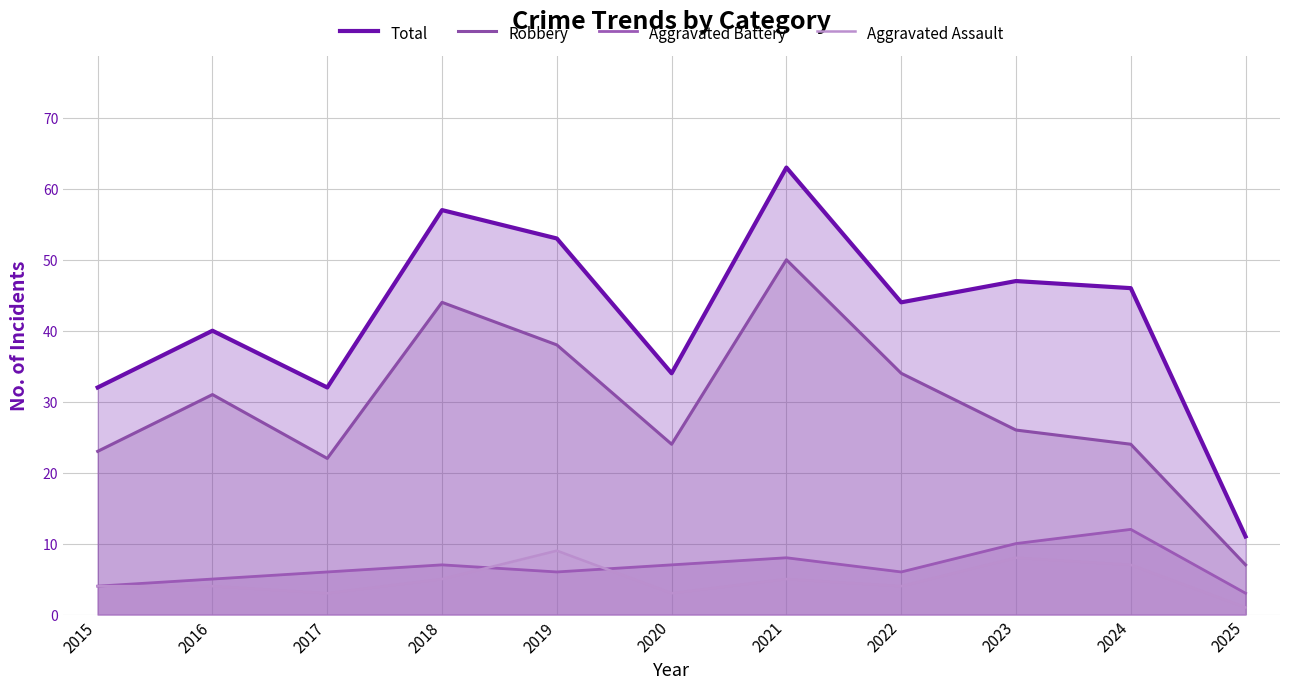

How many interior local valleys does the Robbery series have?

2